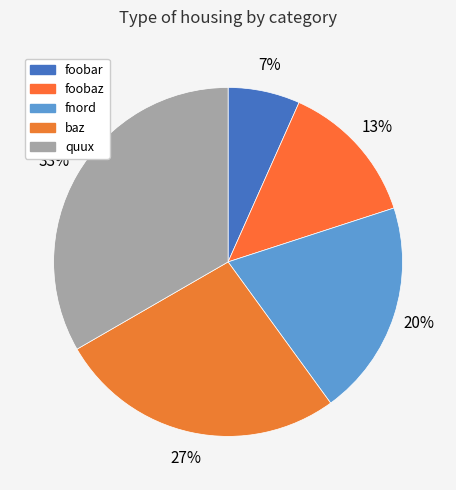

What portion of the pie excludes foobar?

93.3%